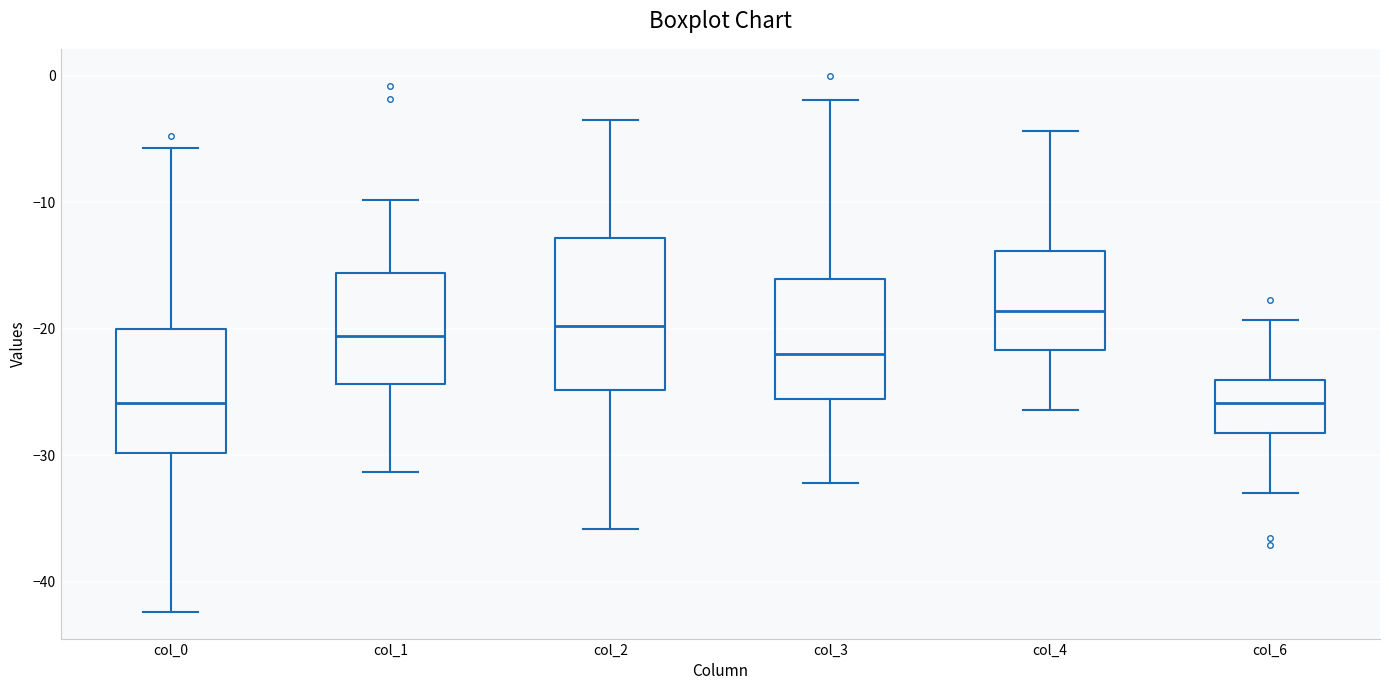

Reading left to right, transcribe this box plot: for each box, give where its median line is, the range the box spans, and where its two whiskers end, as read against the y-axis. The values are not printed on the chart, so give them approximately, as read against the axis.

col_0: median -26, box -30 to -20, whiskers -42 to -6
col_1: median -21, box -24 to -16, whiskers -31 to -10
col_2: median -20, box -25 to -13, whiskers -36 to -3
col_3: median -22, box -26 to -16, whiskers -32 to -2
col_4: median -19, box -22 to -14, whiskers -26 to -4
col_6: median -26, box -28 to -24, whiskers -33 to -19